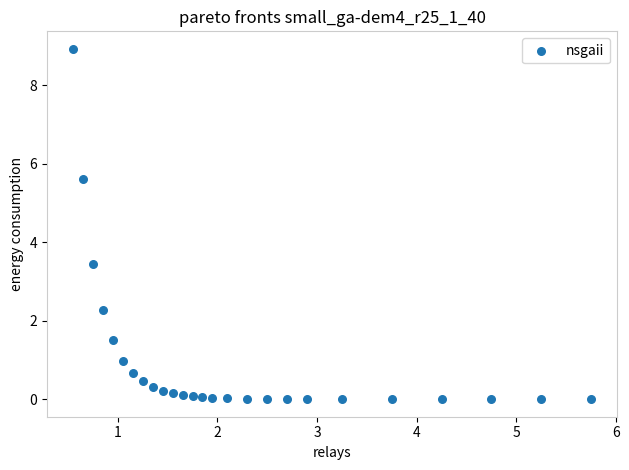

What is the range of Y values (max minus min)?

8.9